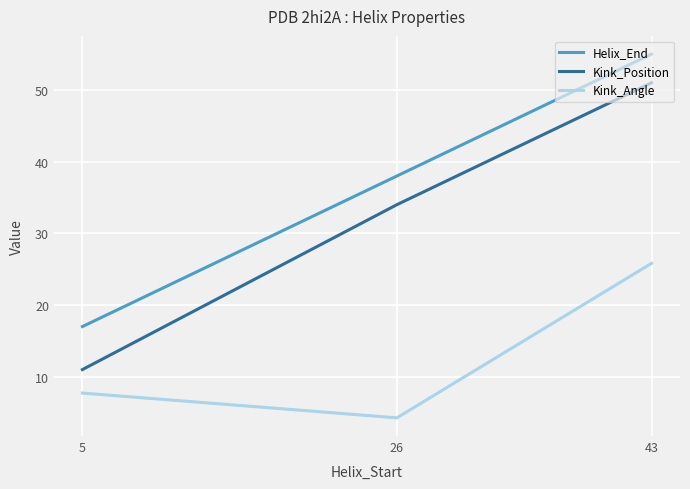

At which label does Helix_End reach its peak?

43